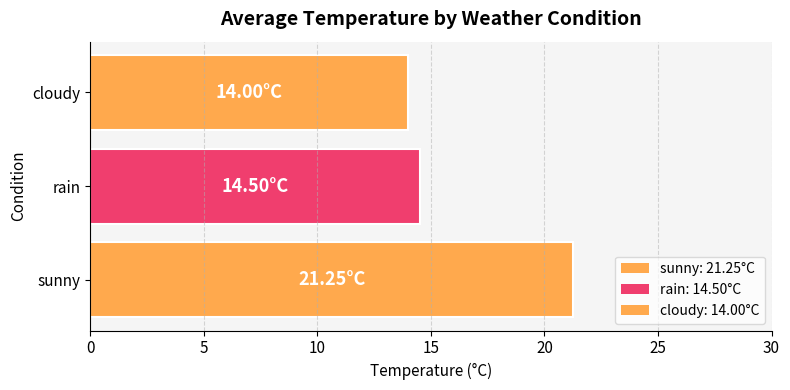

Which category has the highest value across all series?

sunny